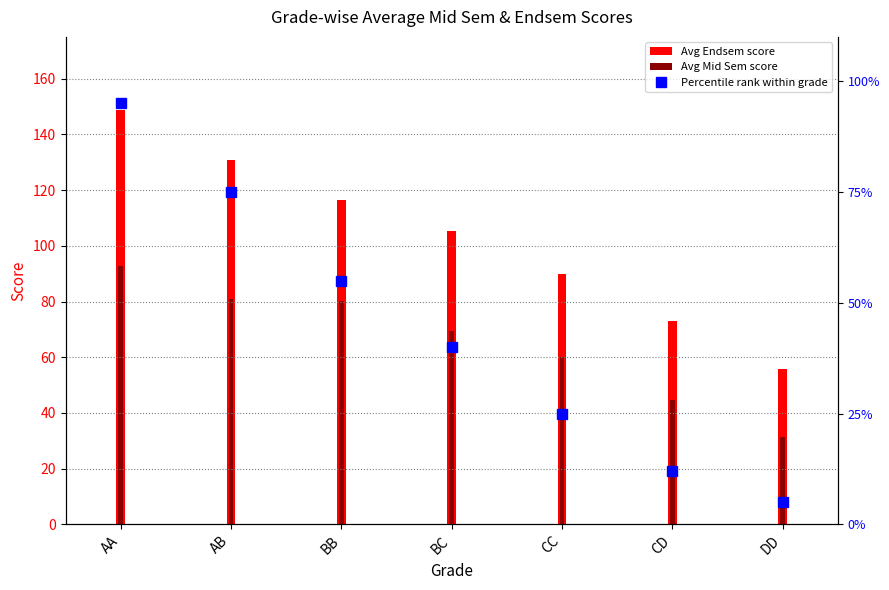

At which label does the data first exceed 40?

AA